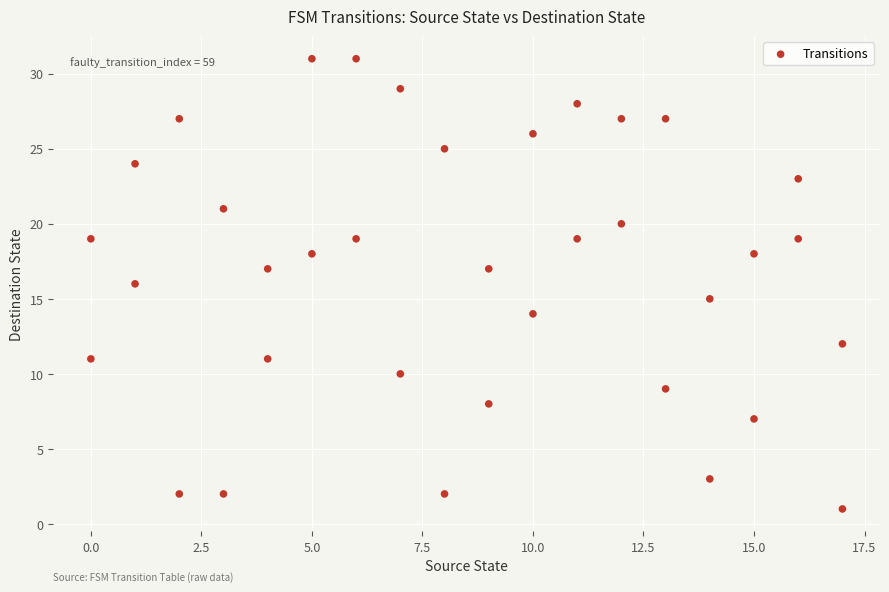

What is the range of X values (max minus min)?

17